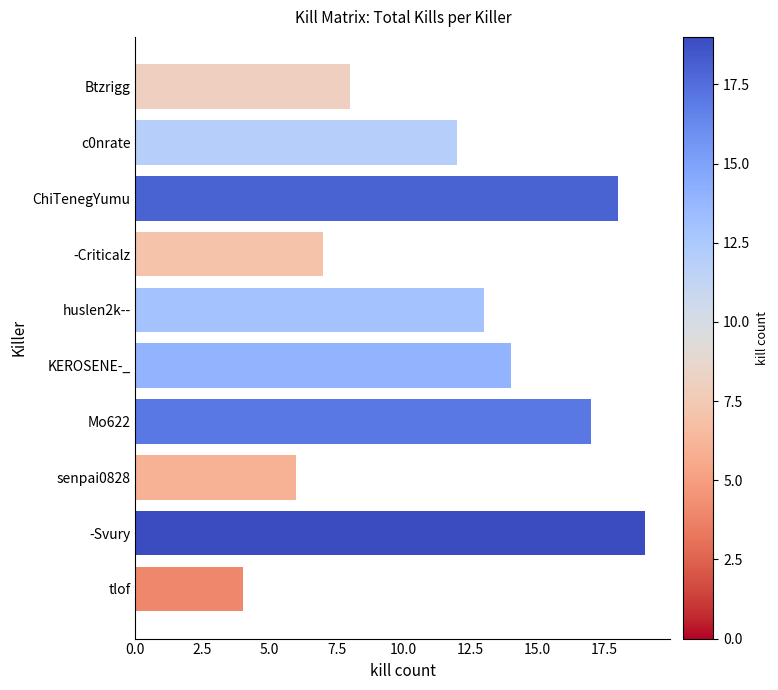

Which has a higher value, huslen2k-- or -Criticalz?

huslen2k--